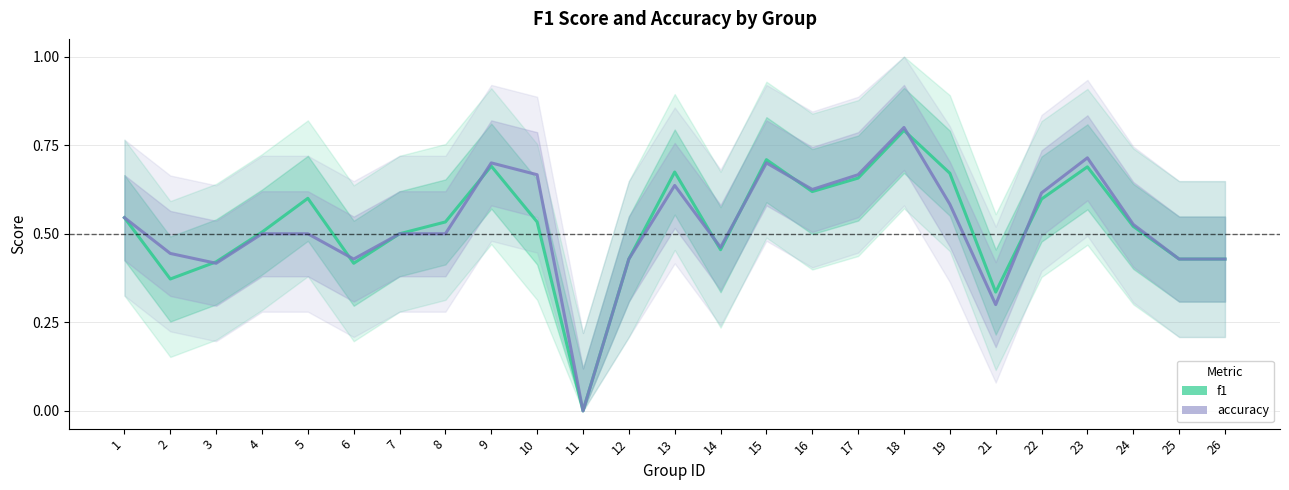

Rank the series by their average value, from highest to lowest.

f1, accuracy